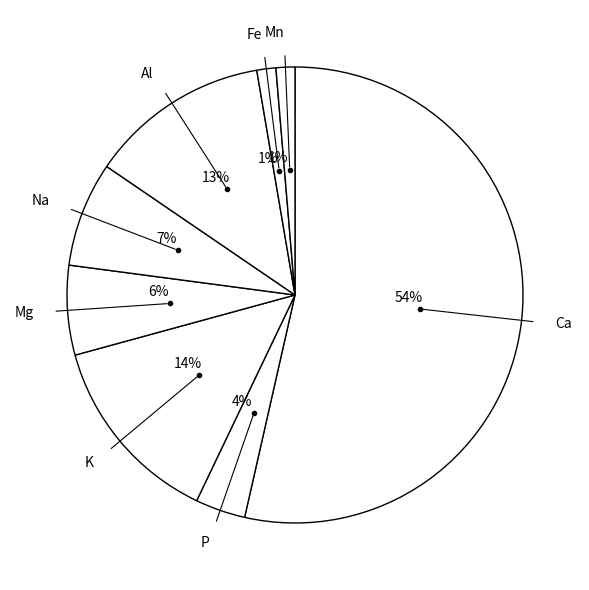

How many slices are in this pie chart?

8